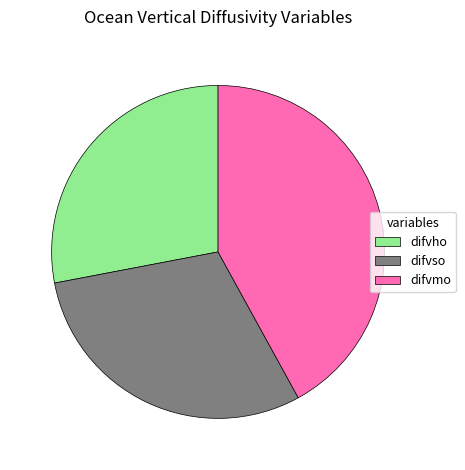

How many segments does this pie chart have?

3